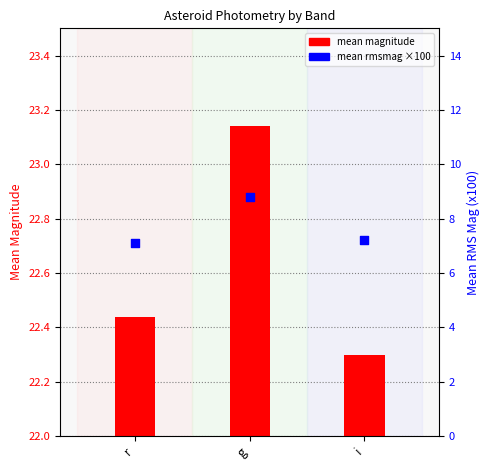

Which series reaches the minimum Y coordinate?

mean rmsmag ×100